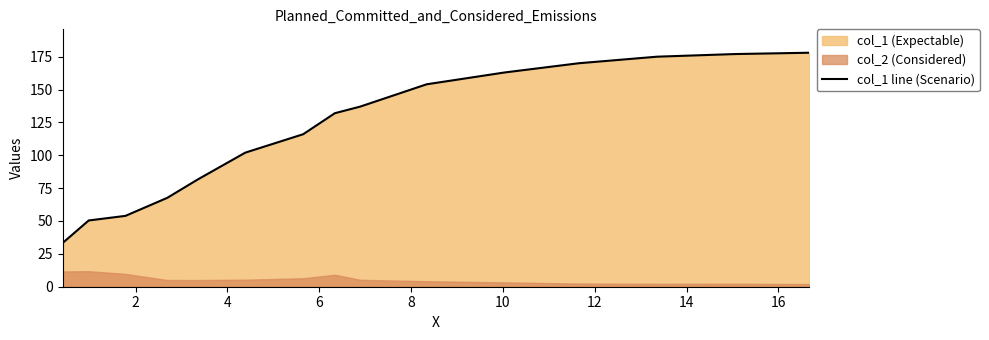

What is the minimum value for col_1 line (Scenario)?

33.2